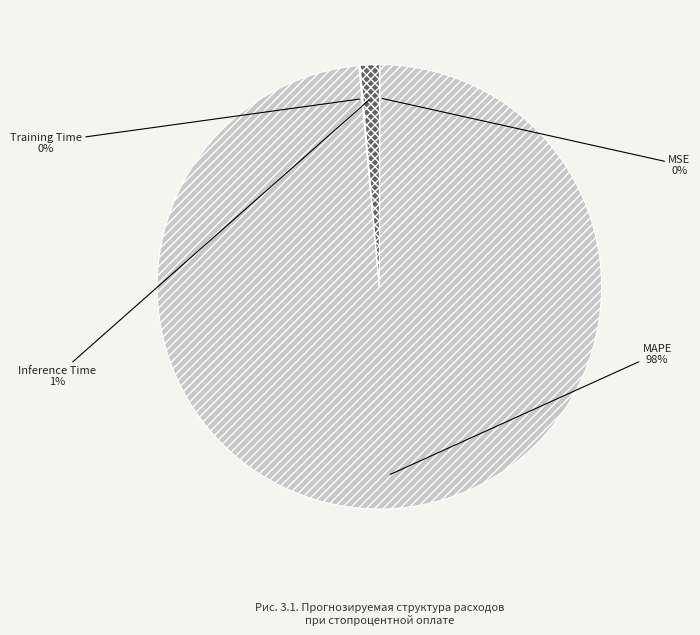

To the nearest percent, what portion does Inference Time represent?

1%